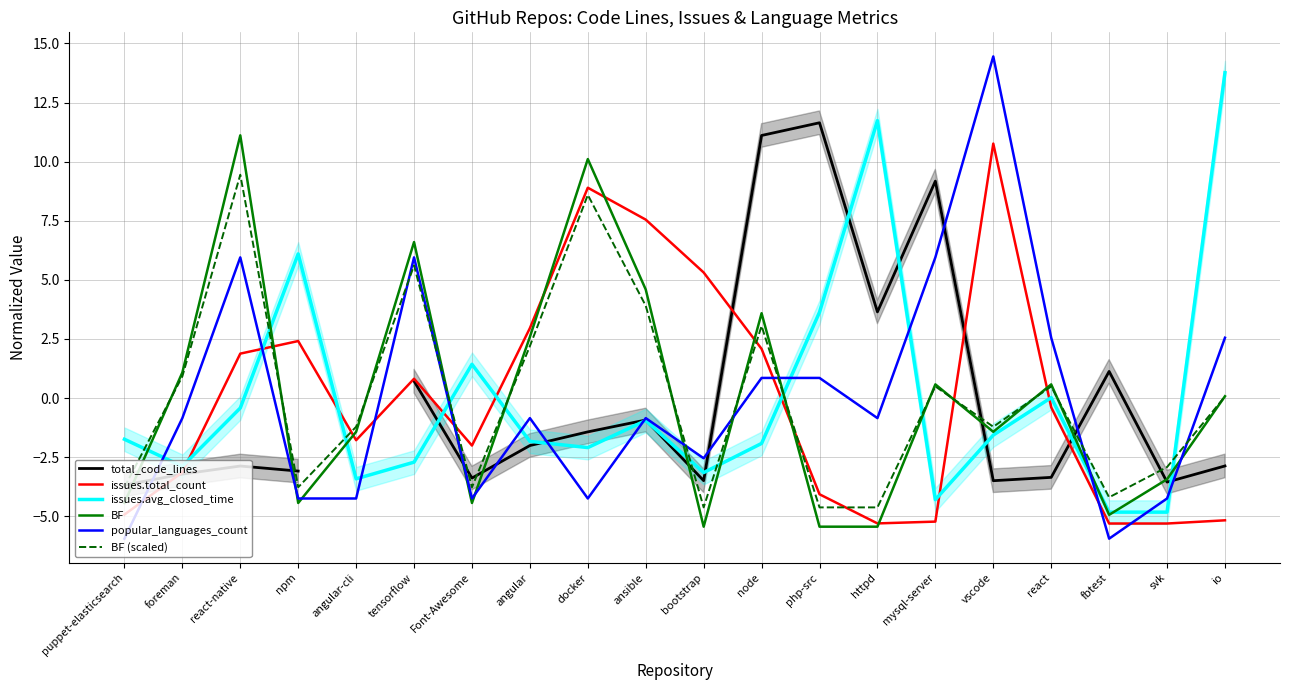

What are all the series names shown in the legend?

total_code_lines, issues.total_count, issues.avg_closed_time, BF, popular_languages_count, BF (scaled)